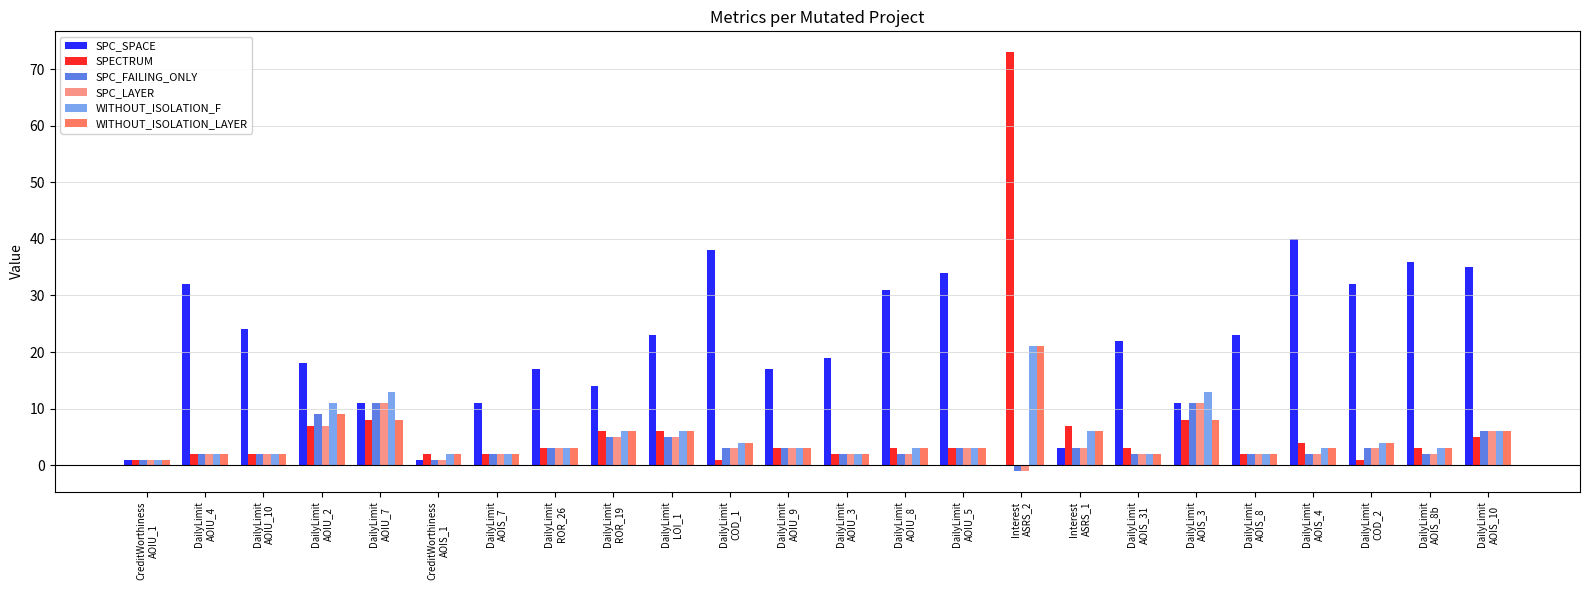

Which series has the largest total across all categories?

SPC_SPACE